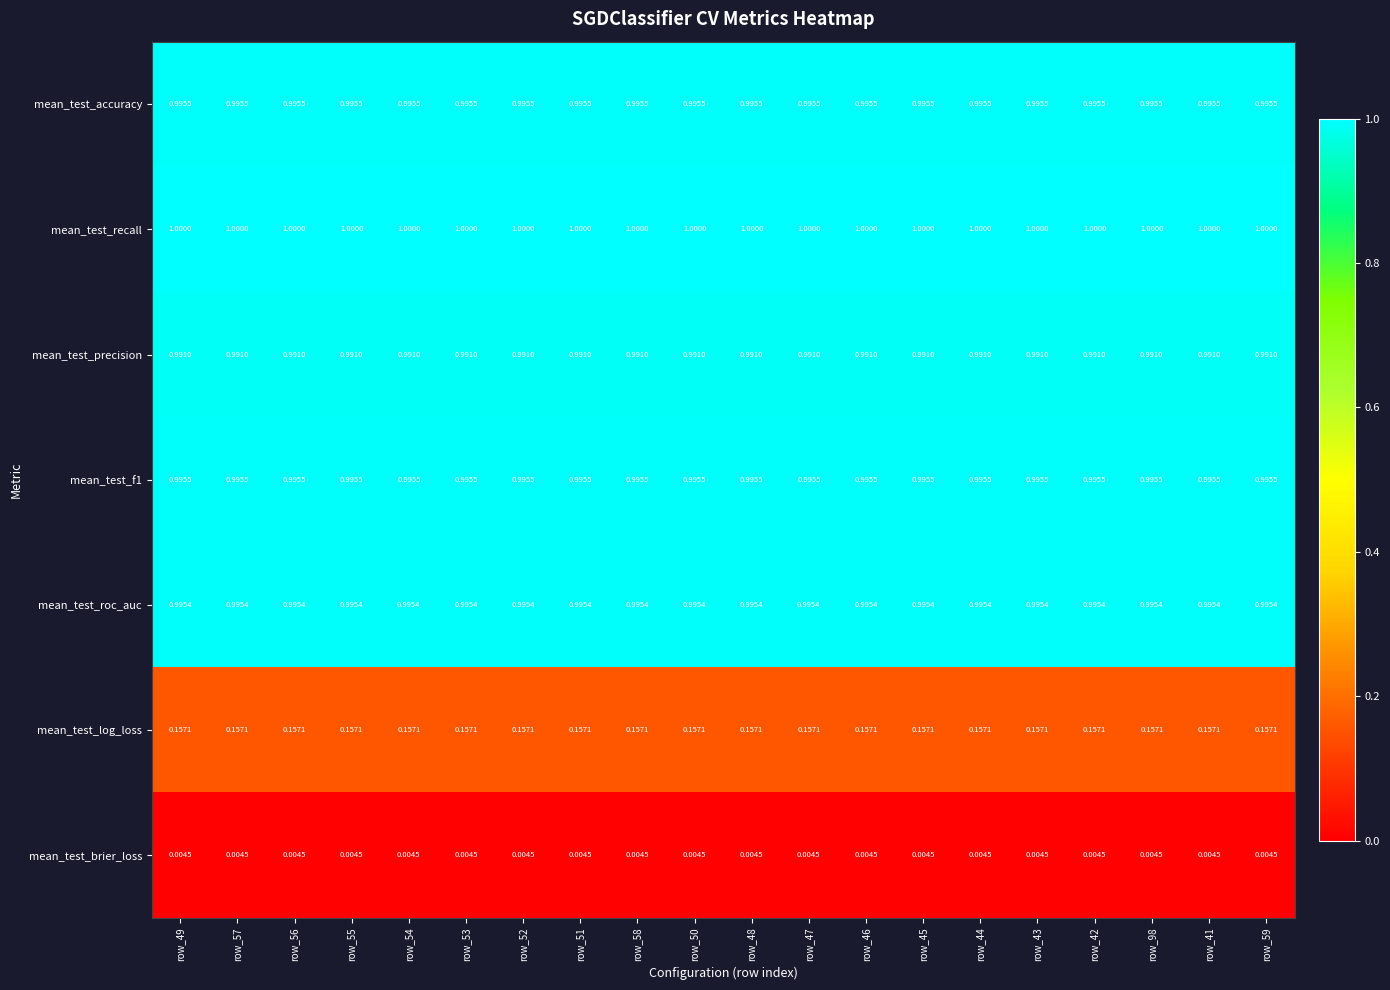

Which series has the largest total across all categories?

mean_test_recall